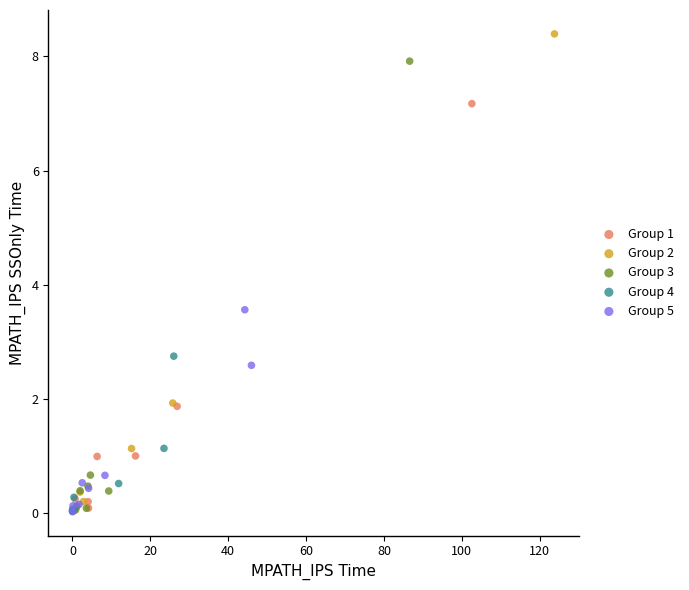

Which series contains the highest Y value?

Group 2